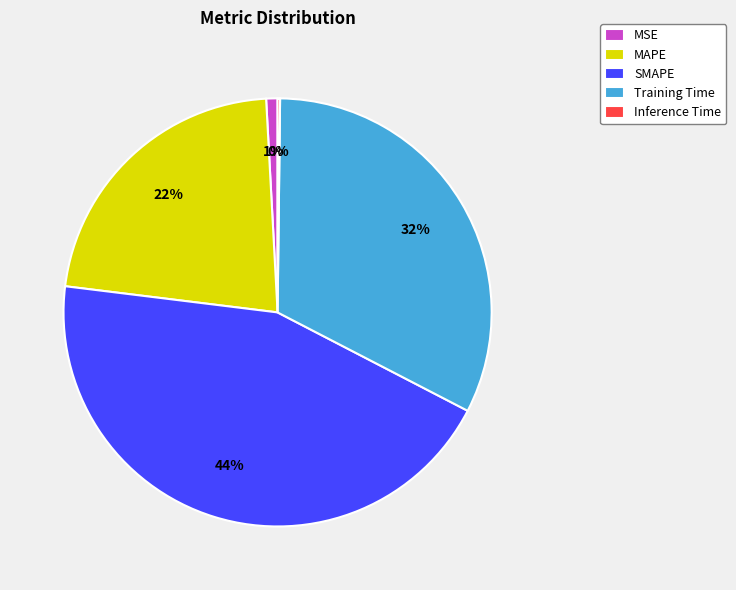

Approximately how many times larger is the value at Training Time compared to MAPE?

1.5